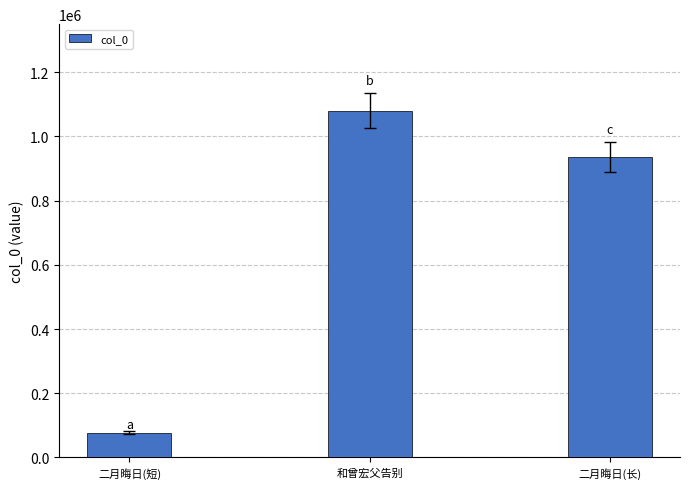

Reading left to right, list all the values displayed in this chart.

77102	1079244	934942